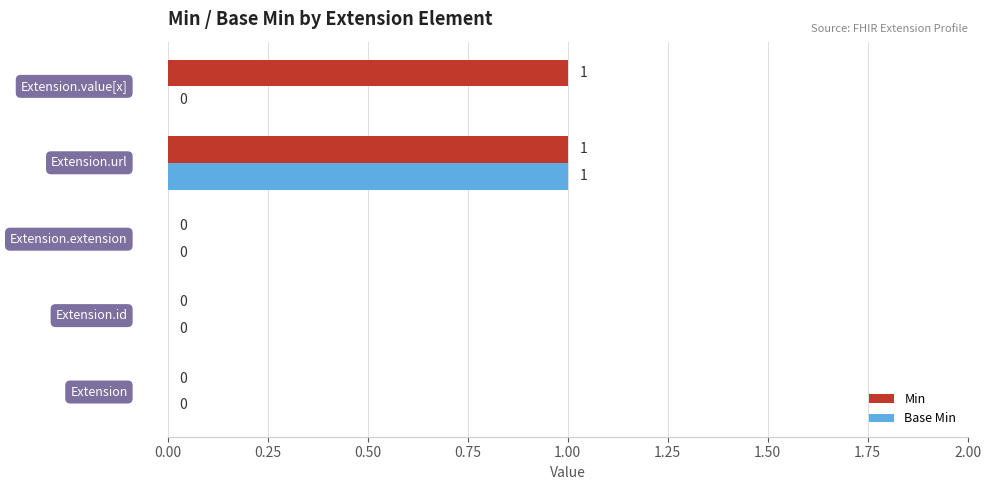

How many series are shown in this chart?

2